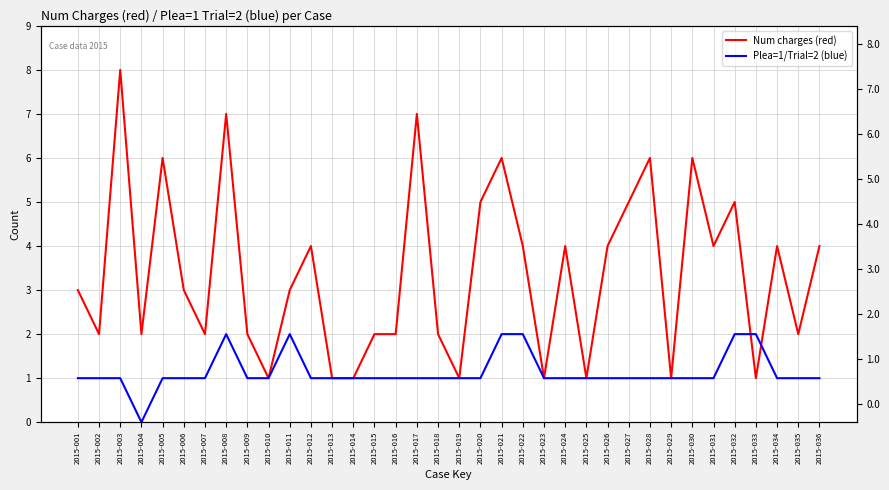

Is it true that Plea=1/Trial=2 (blue) equals 3 at 2015-022?

False